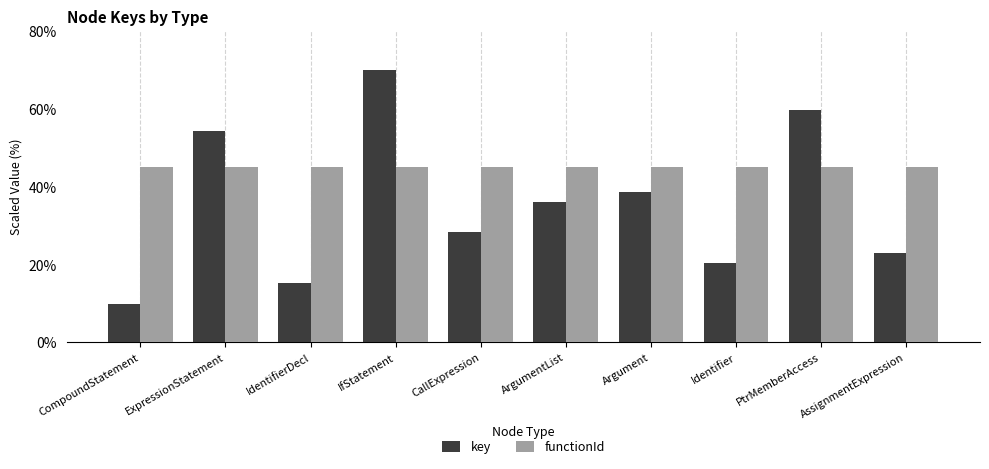

At which category is the sum across all series the highest?

IfStatement